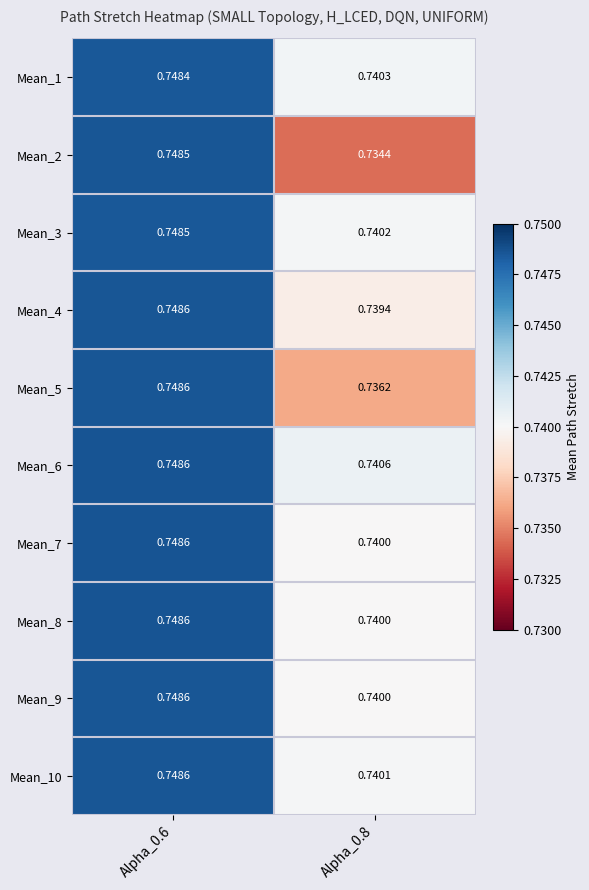

Which has a higher value, Alpha_0.8 or Alpha_0.6?

Alpha_0.6